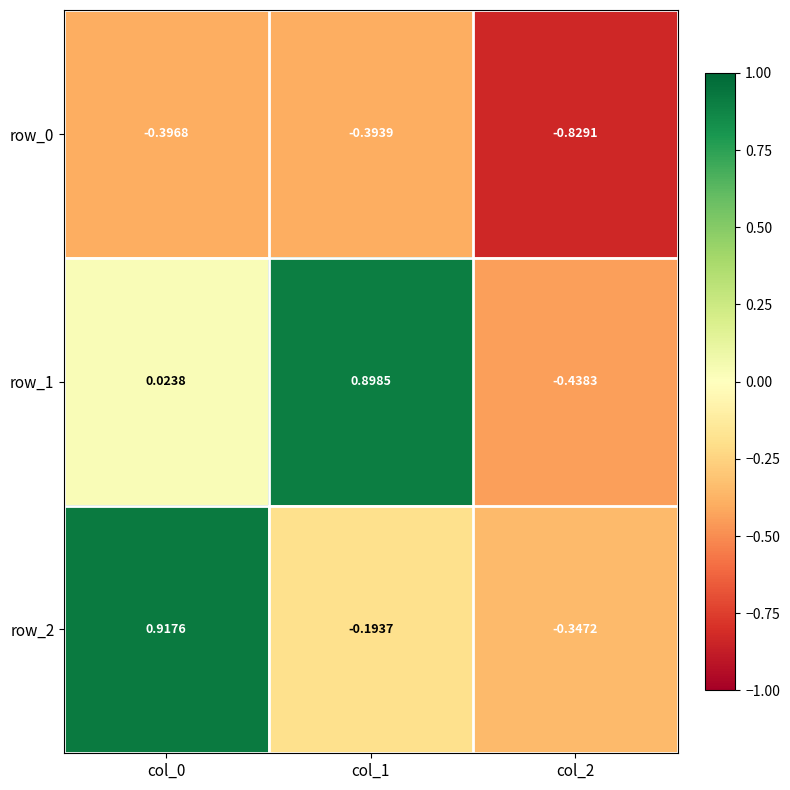

Is the value of row_2 at col_2 greater than the value of row_0 at col_0?

Yes